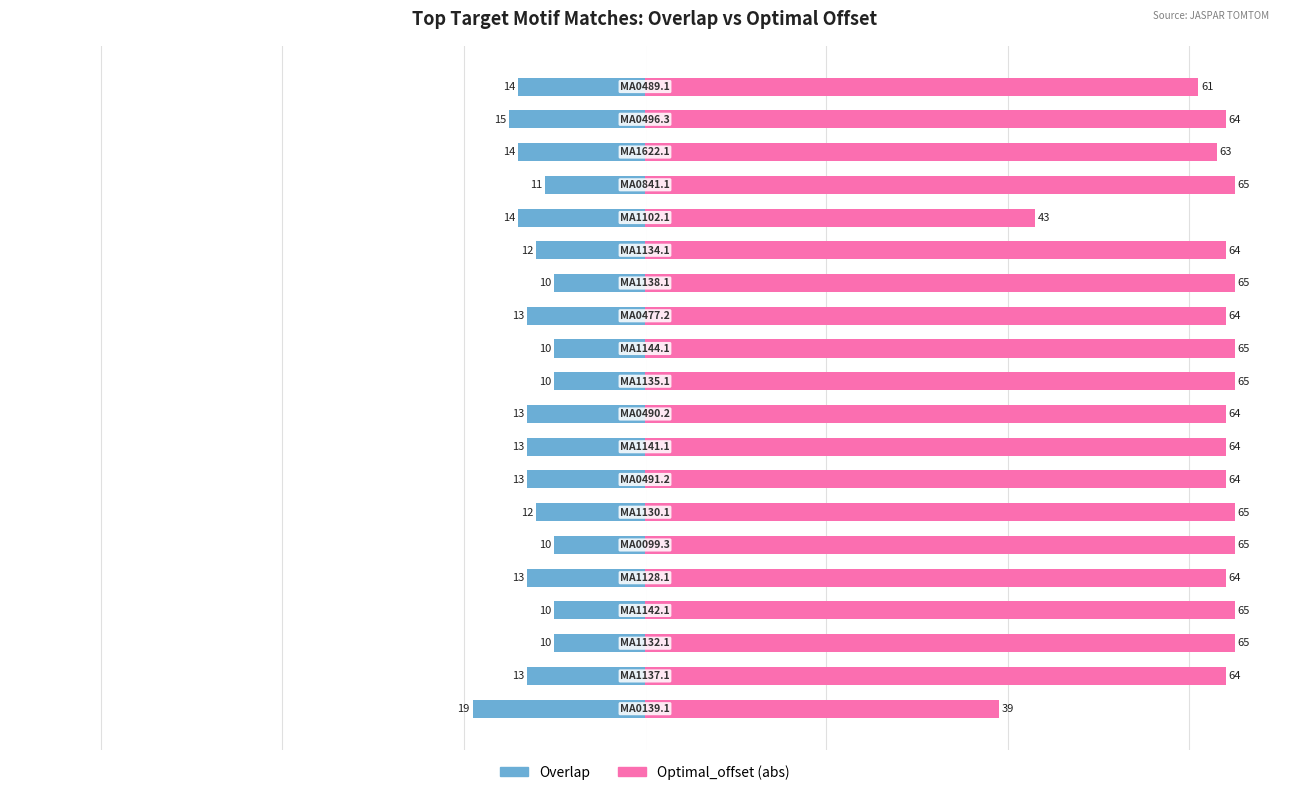

Which series has the largest range (max minus min)?

Optimal_offset (abs)